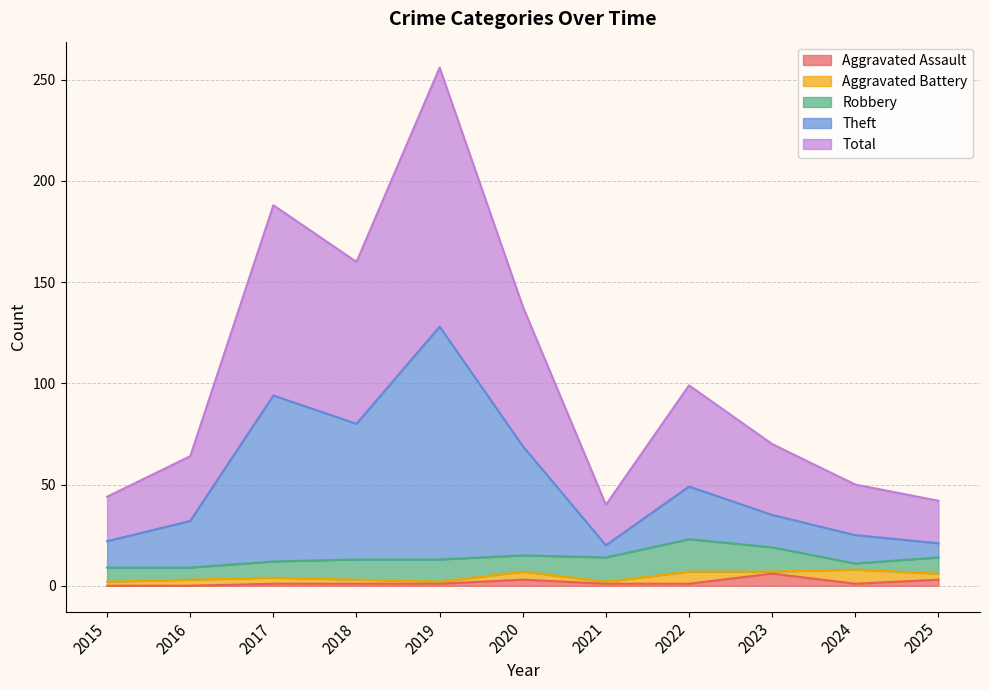

The Aggravated Assault series shows 3 at 2025. True or false?

True